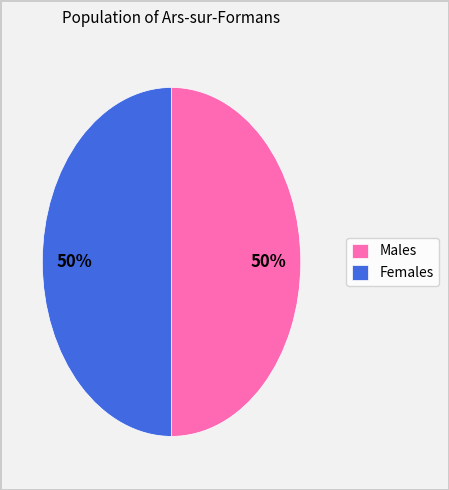

Do Females and Males together represent more than half of the pie?

Yes